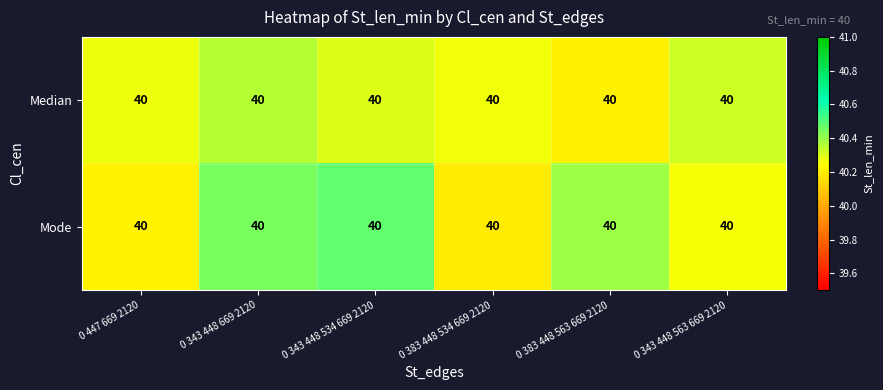

What is the minimum value for Mode?

40.2